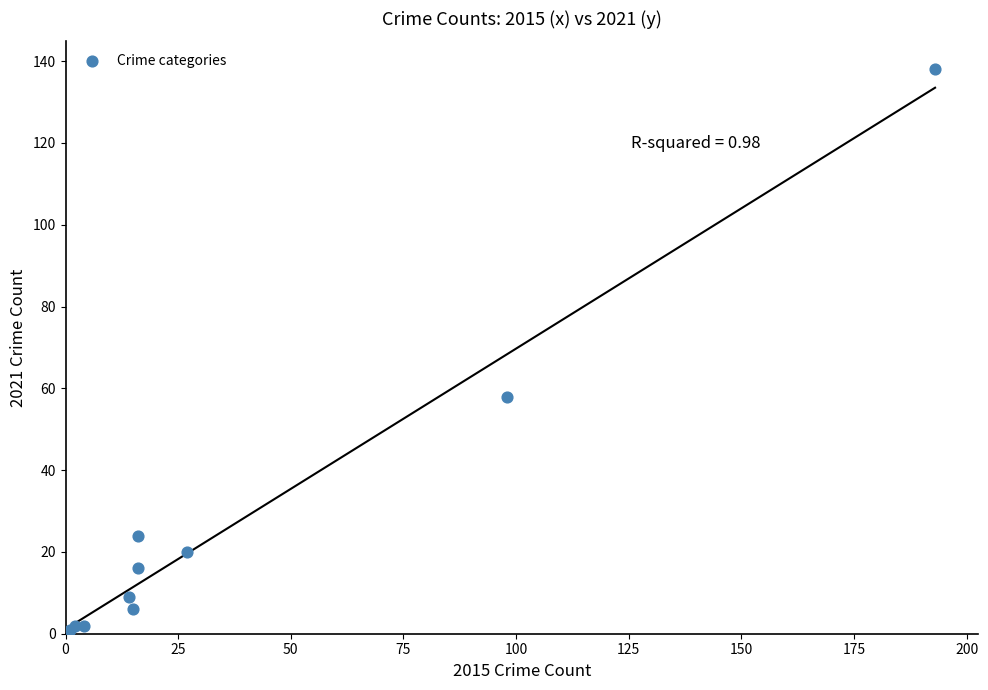

What Y value in the scatter plot is closest to 69?

58